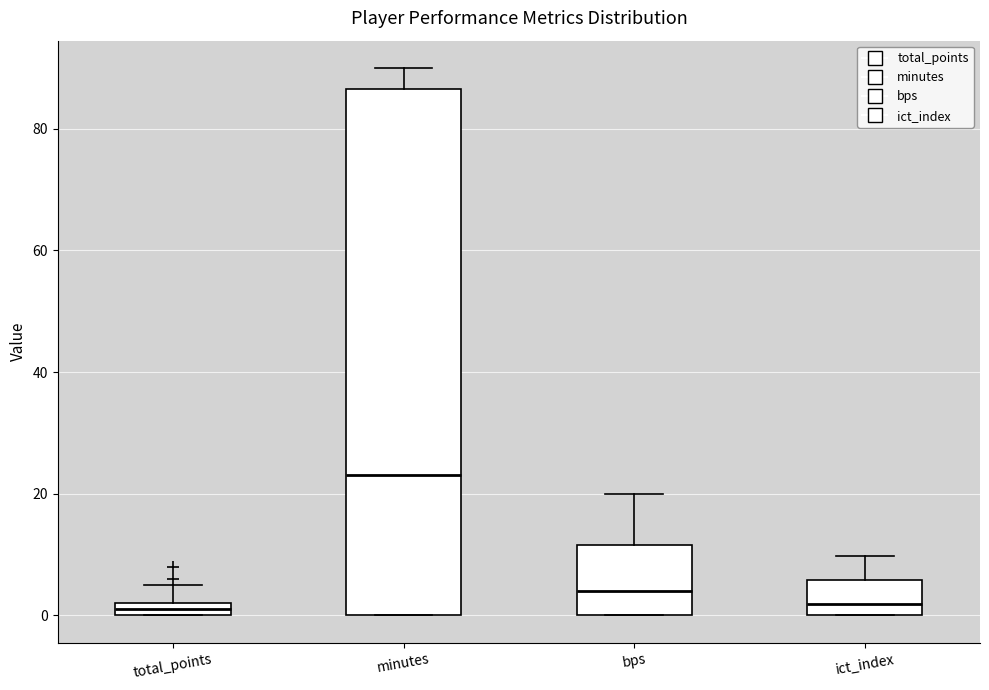

Which box's median line is the highest?

minutes